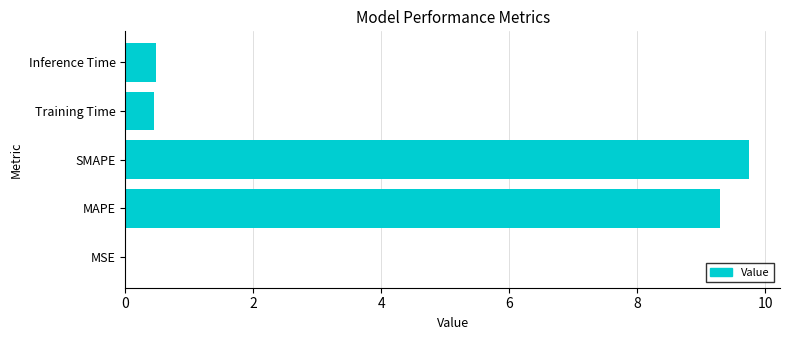

What is the sum of the values at Inference Time and Training Time?

0.9